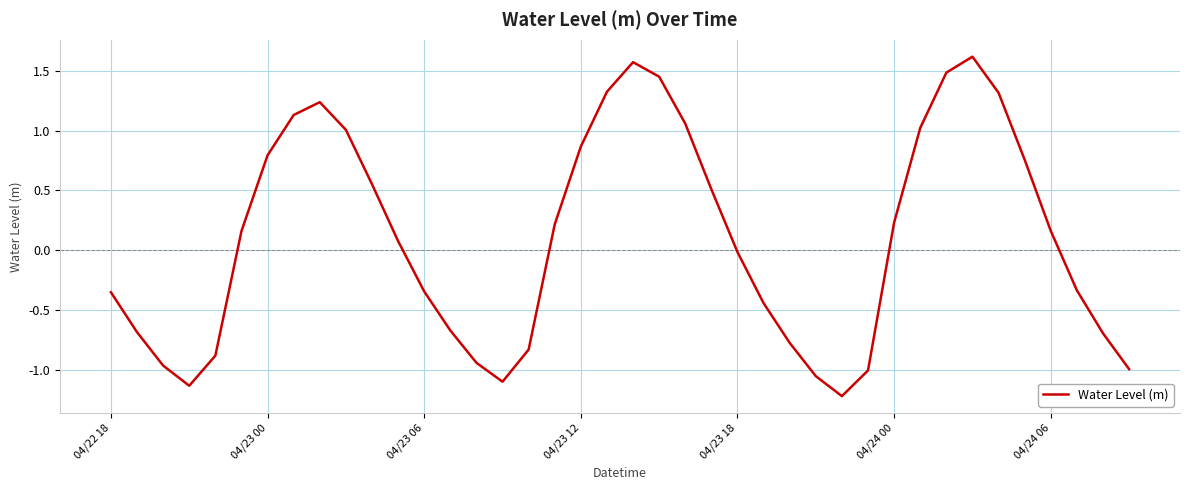

How many values are below 0?

19